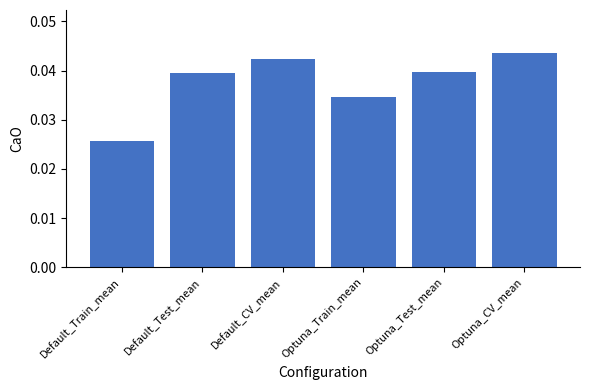

How many series are shown in this chart?

1